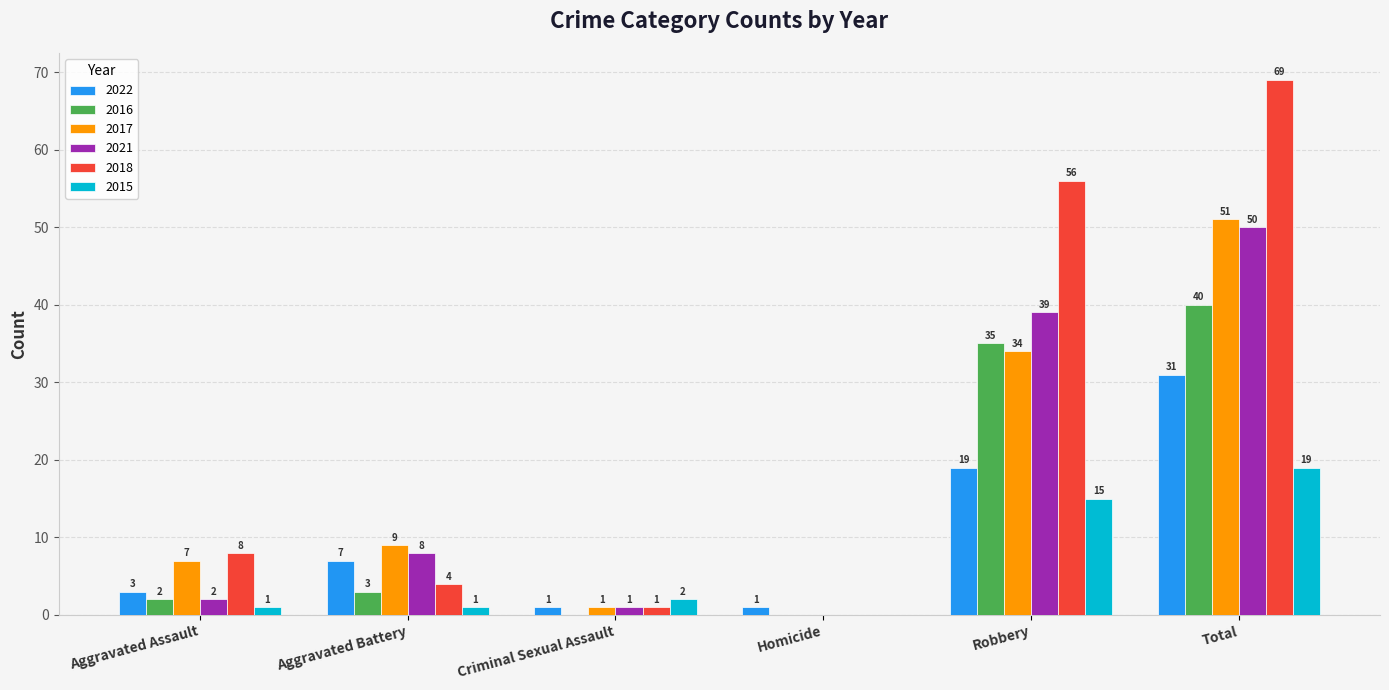

Where is 2018 nearest to the value 34?

Robbery